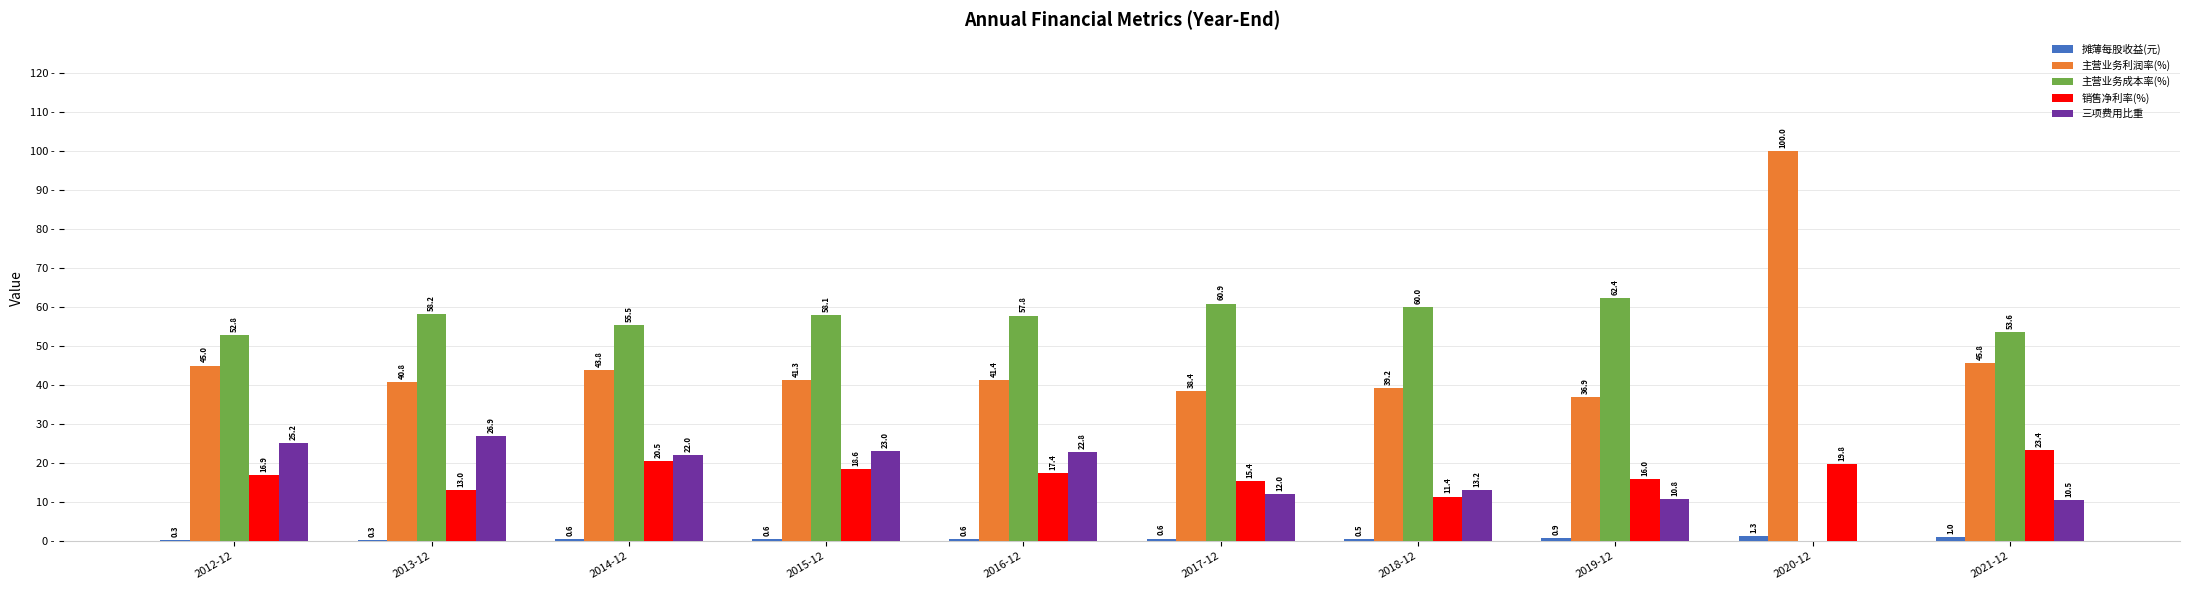

Which label corresponds to the largest value in the chart?

2020-12